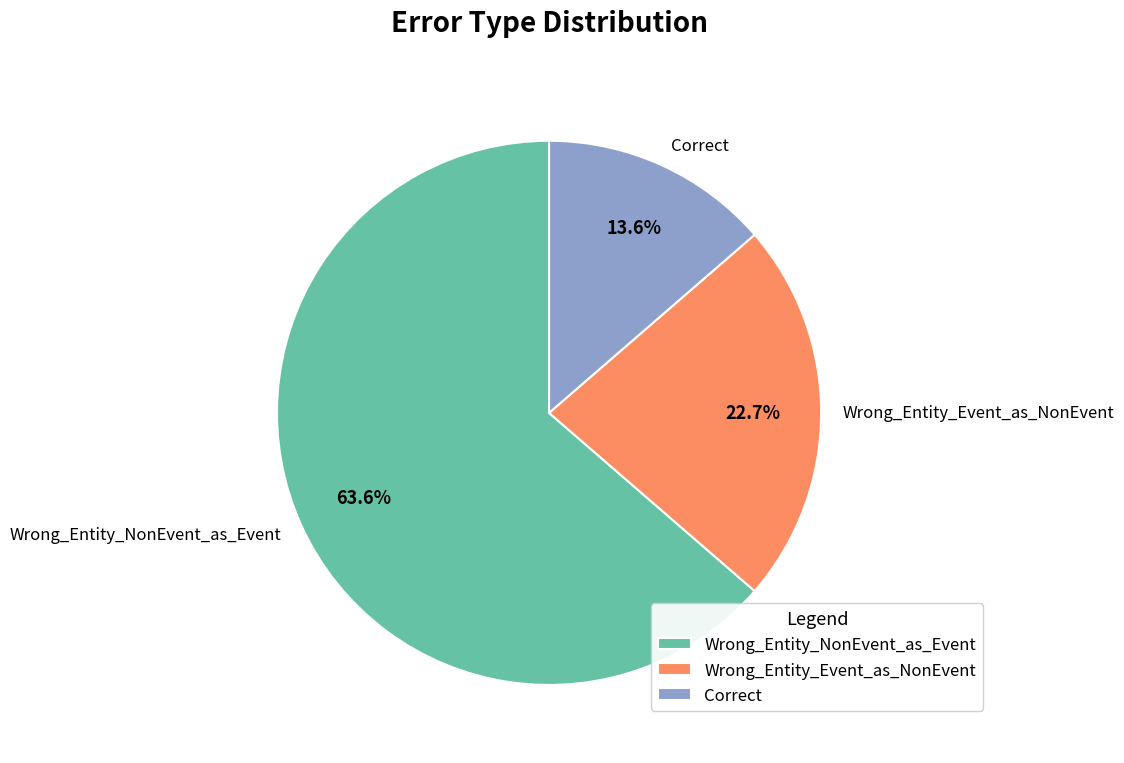

Rank the categories by value from highest to lowest.

Wrong_Entity_NonEvent_as_Event, Wrong_Entity_Event_as_NonEvent, Correct